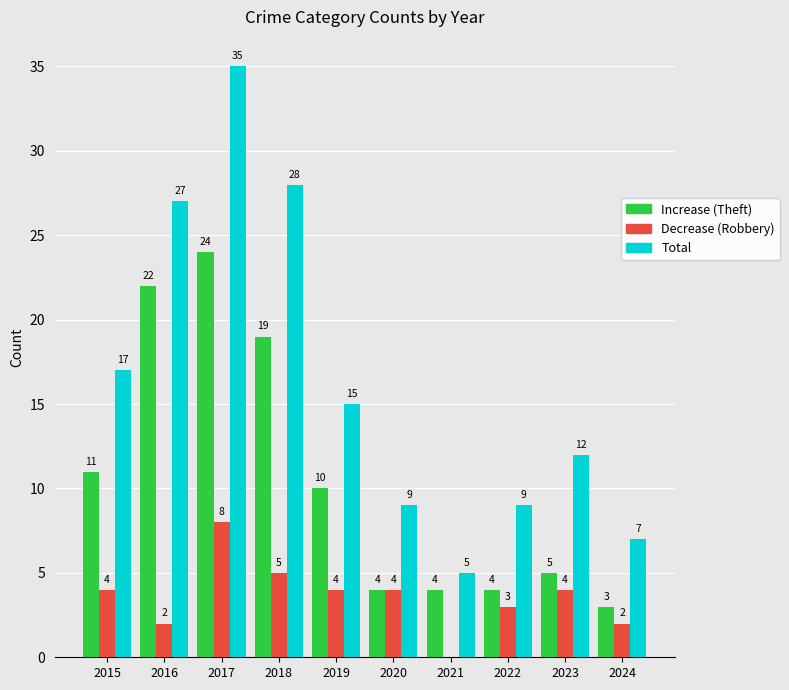

Which category has the highest value across all series?

2017